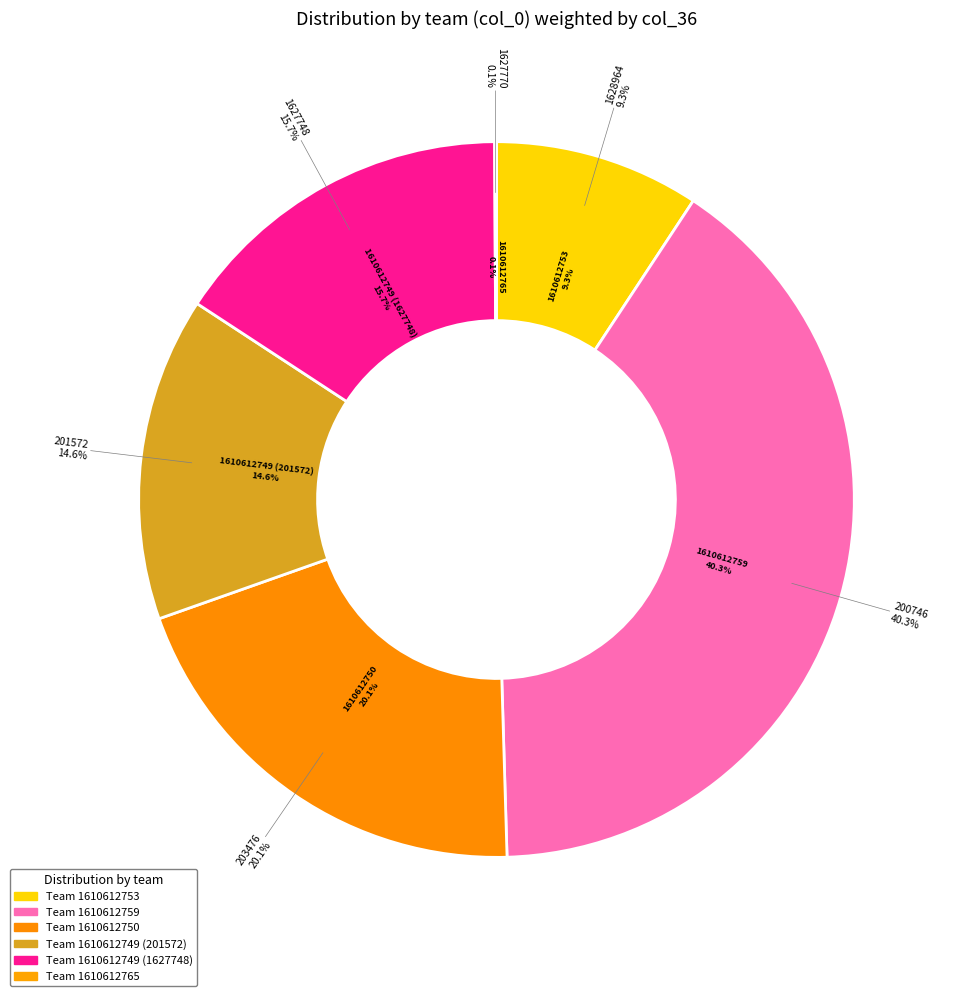

How many slices are in this pie chart?

6